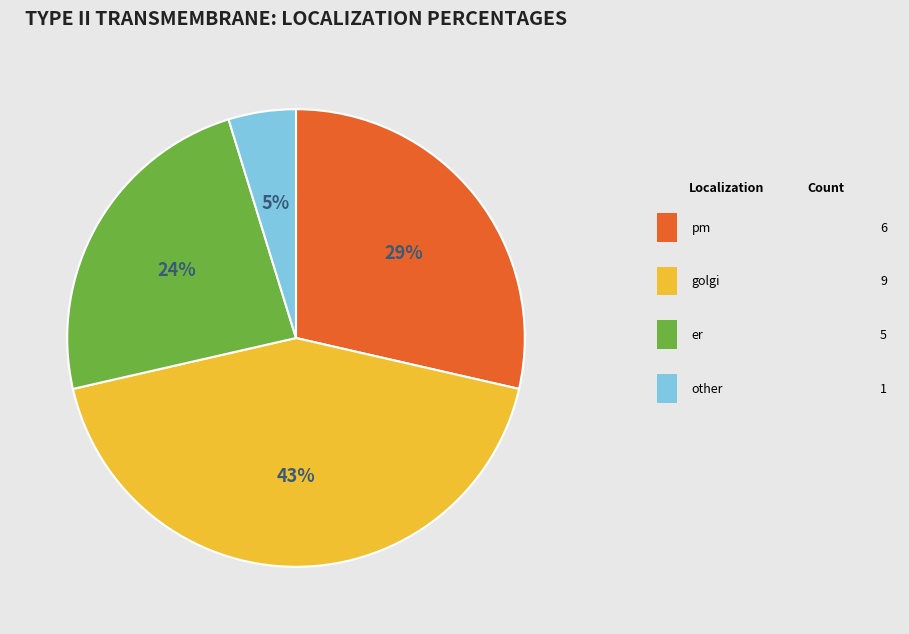

Is there any slice that represents more than half of the pie?

No